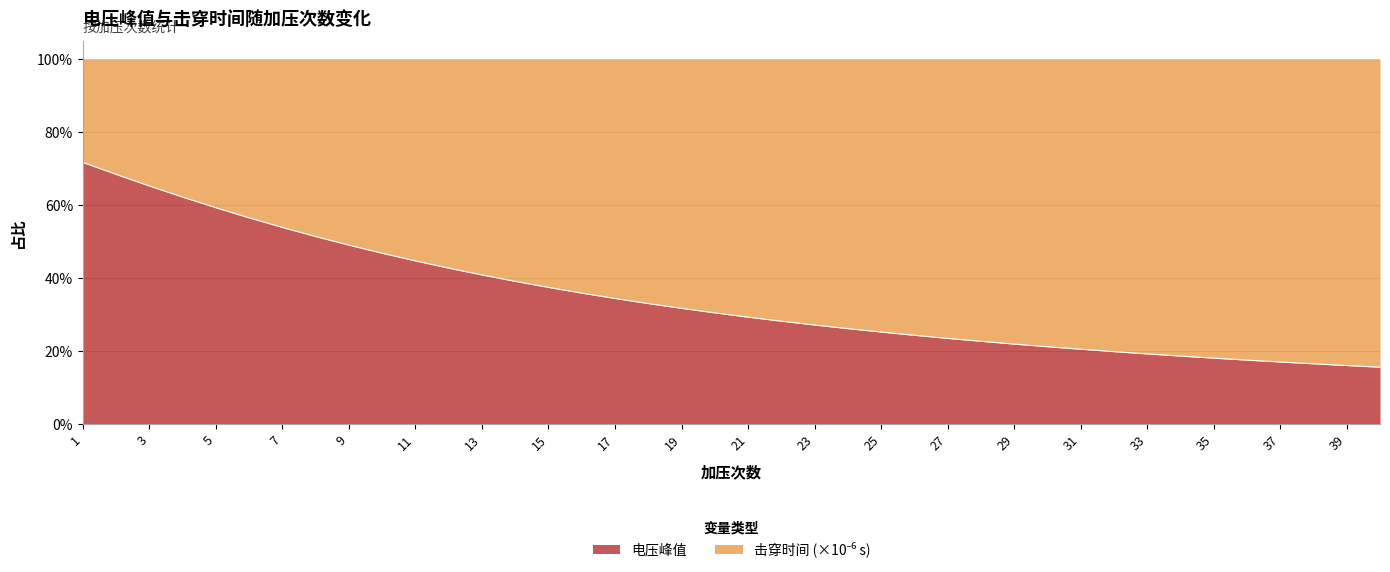

What is the difference between the maximum and second lowest values?

0.6